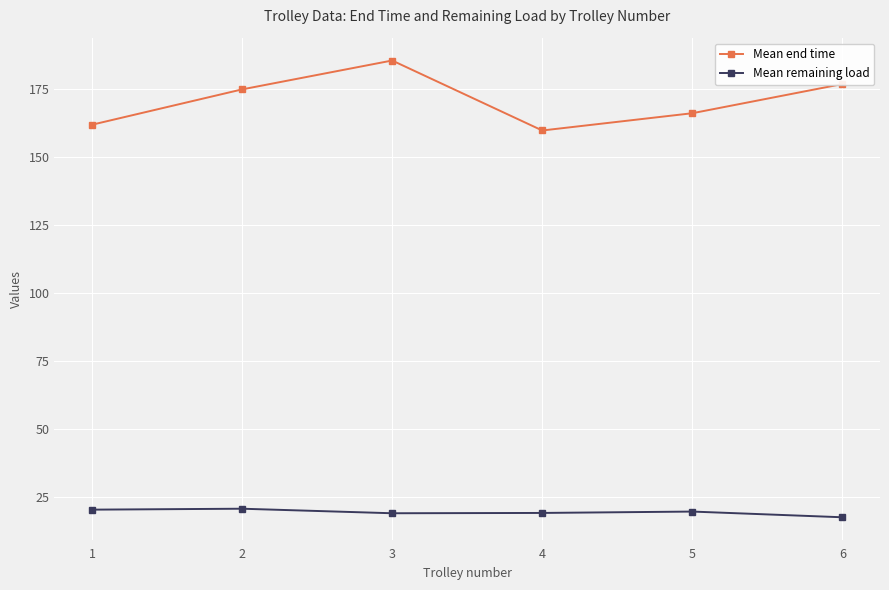

Is the value of Mean remaining load at 2 greater than the value of Mean end time at 3?

No